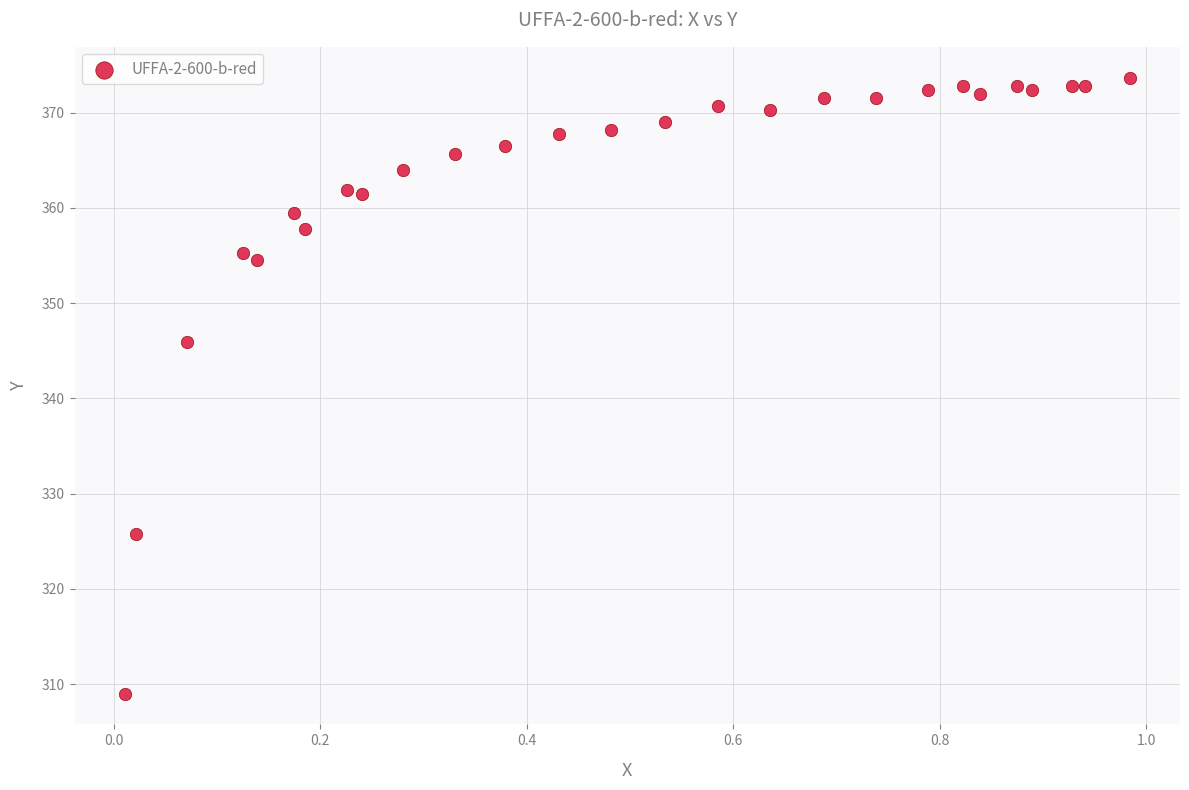

What is the range of X values (max minus min)?

1.0